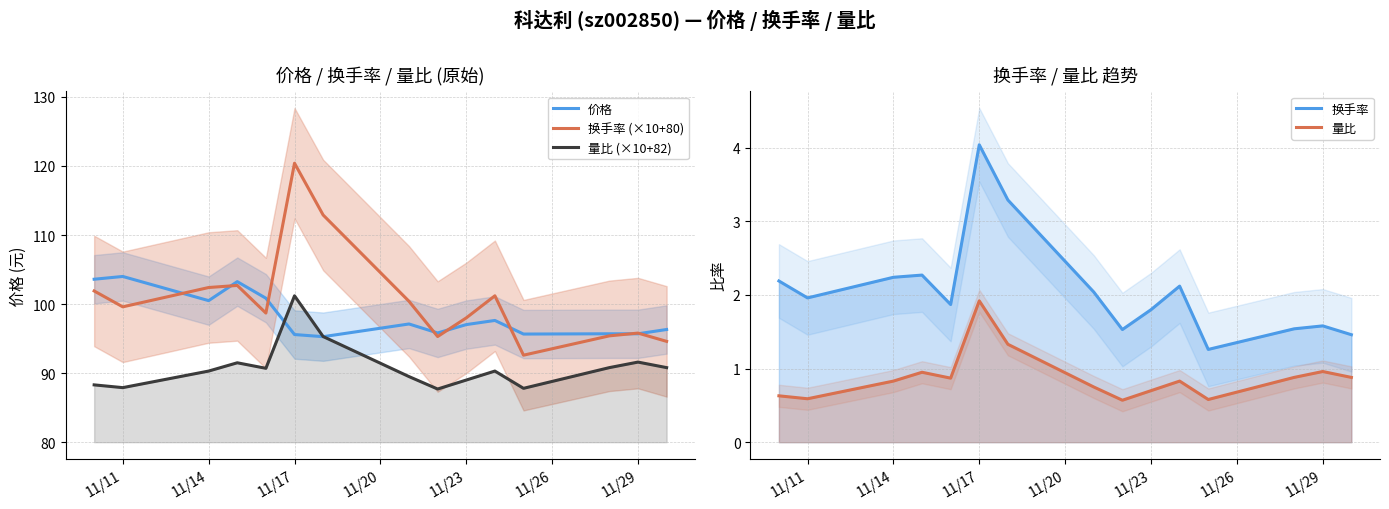

What is the approximate value of 换手率 at 11/23?

1.9